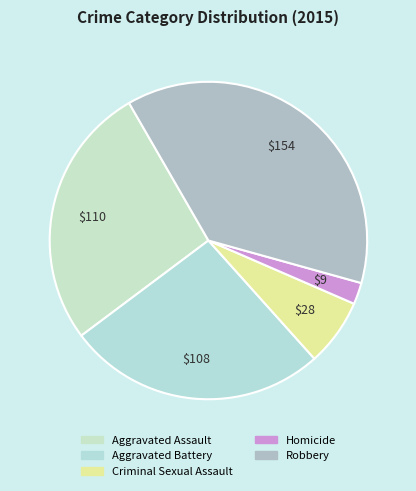

What is the total percentage of Robbery and Criminal Sexual Assault?

44.5%